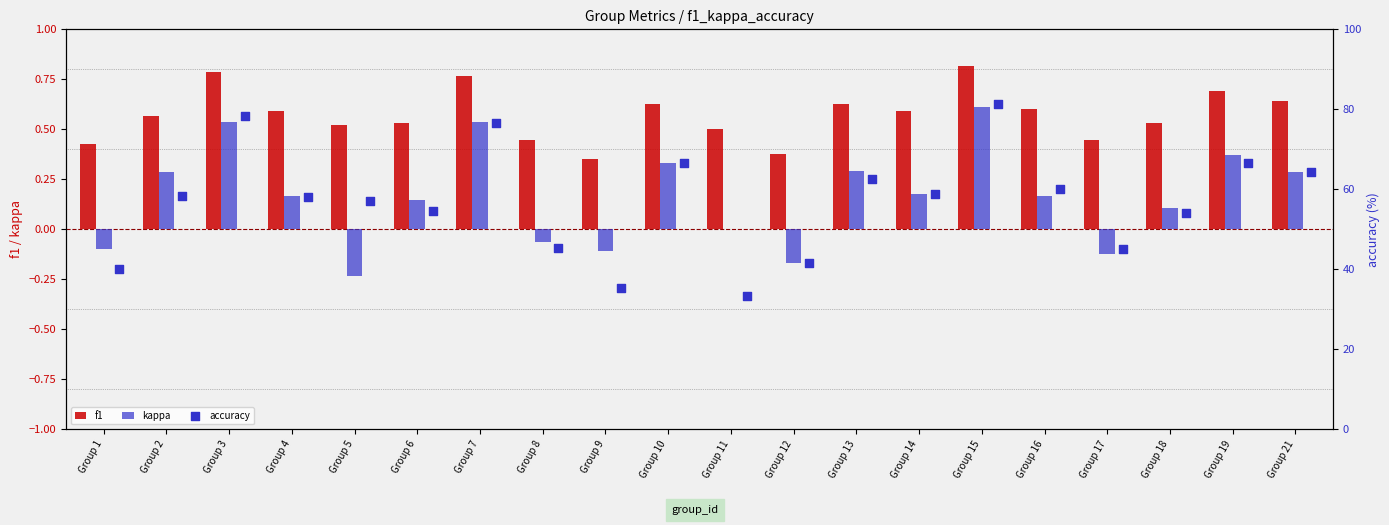

True or false: kappa has a value of -0.1 at Group 9.

True